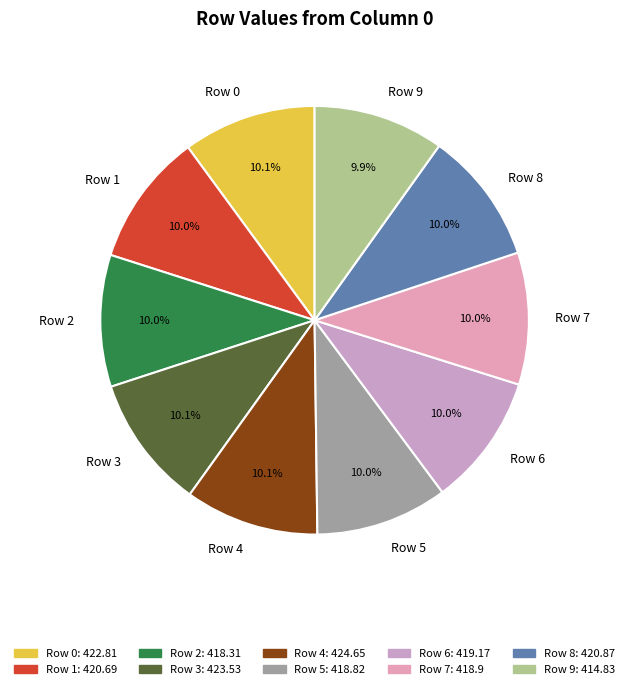

Is there any slice that represents more than half of the pie?

No